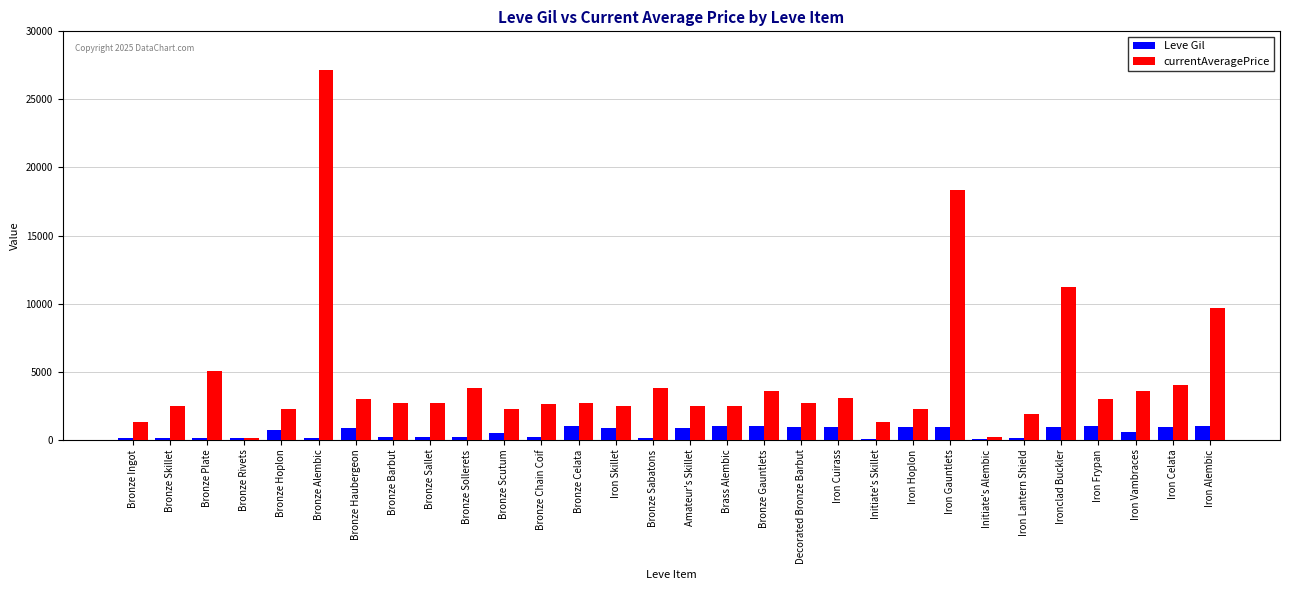

True or false: currentAveragePrice has a value of 1208 at Amateur's Skillet.

False